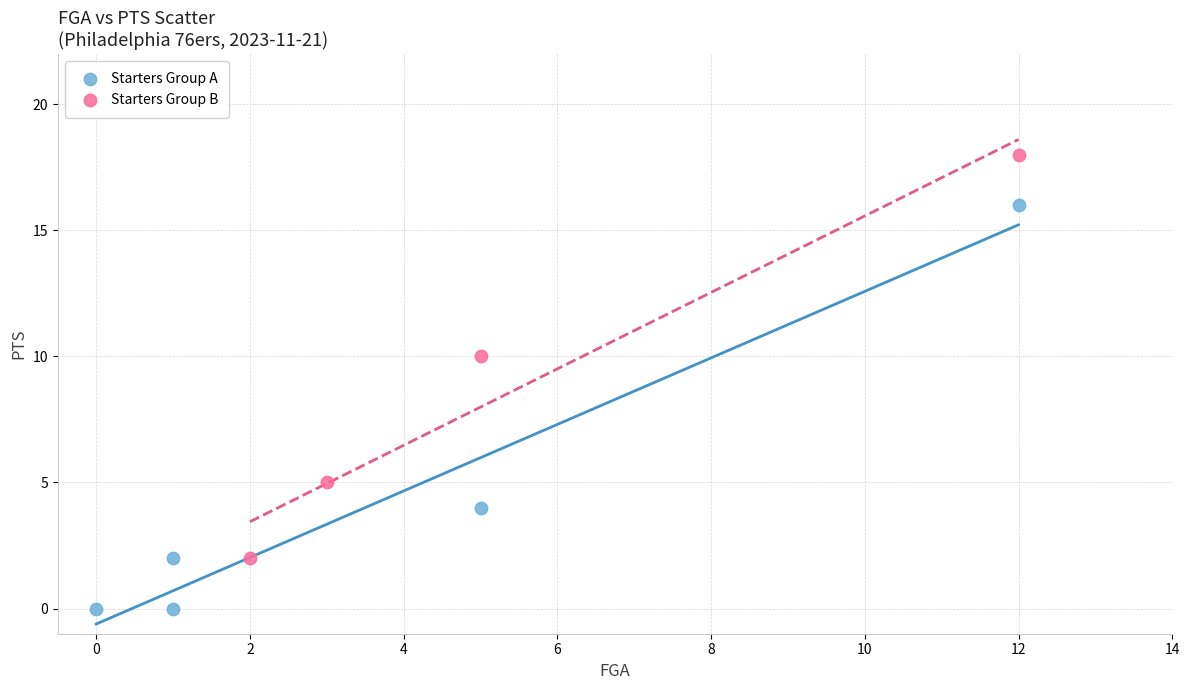

Which series contains the highest Y value?

Starters Group B